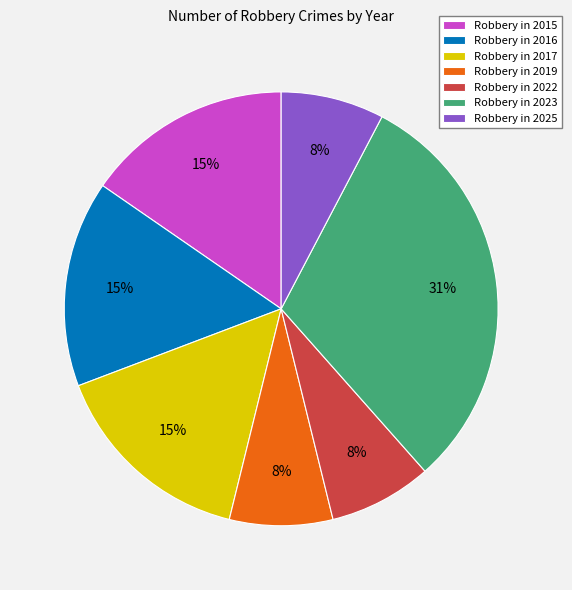

What percentage is the Robbery in 2022 slice, to the nearest percent?

8%